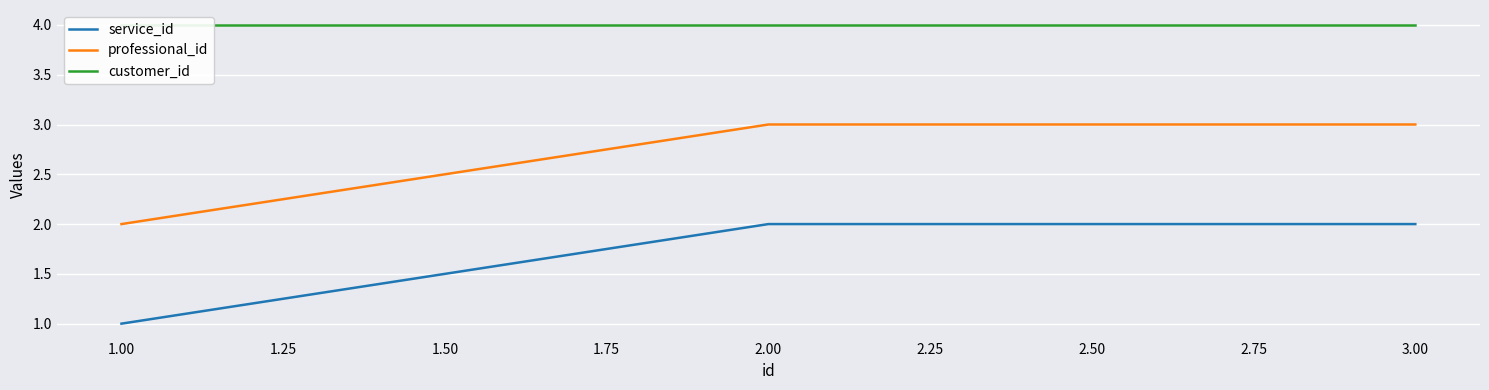

Is it true that service_id equals 2 at 1.00?

False